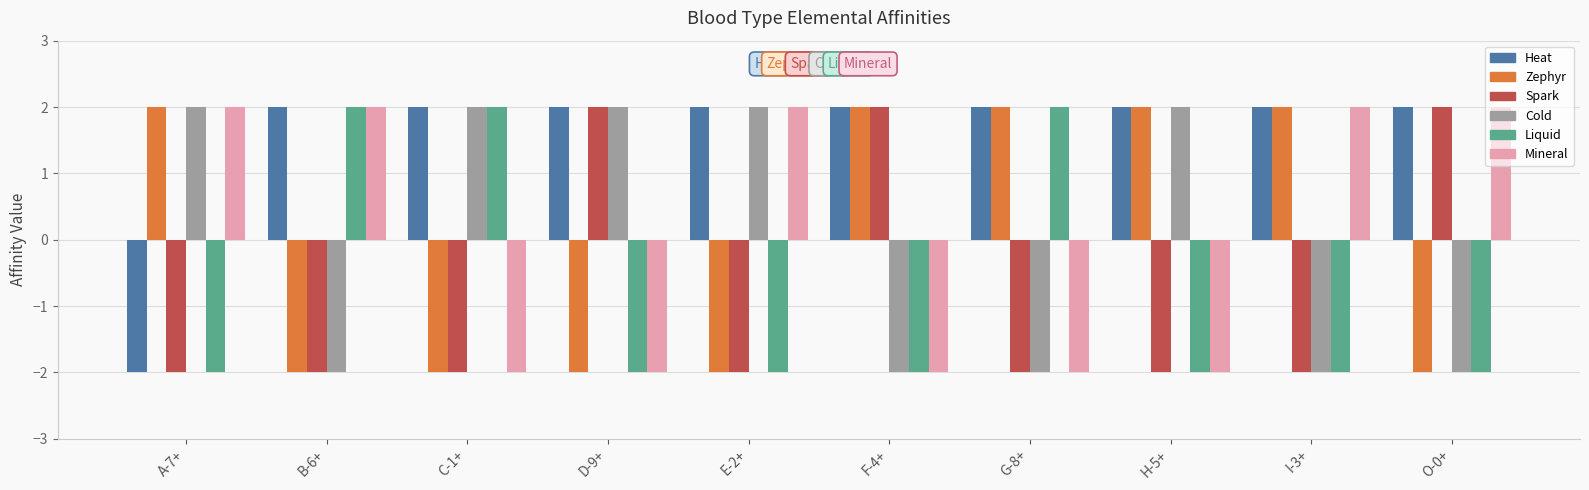

What is the spread (max minus min) of values at F-4+?

4